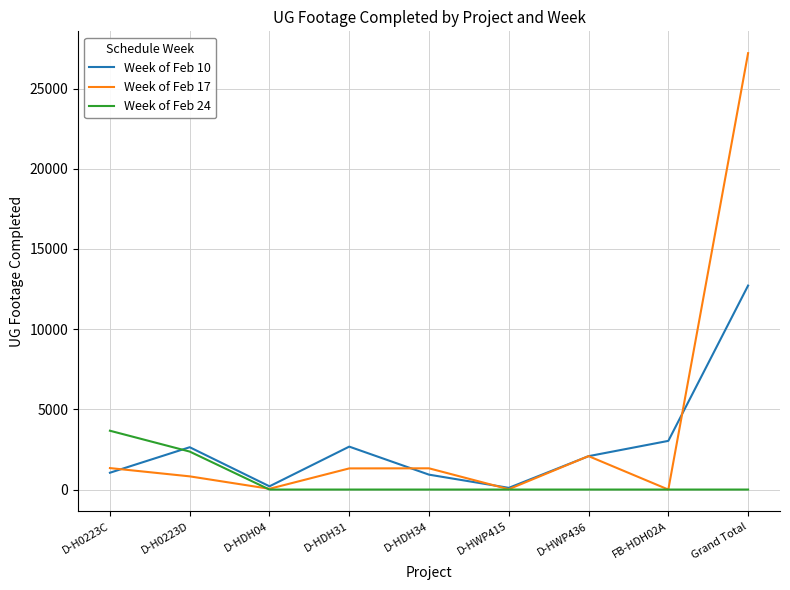

How many interior local valleys does the Week of Feb 10 series have?

2